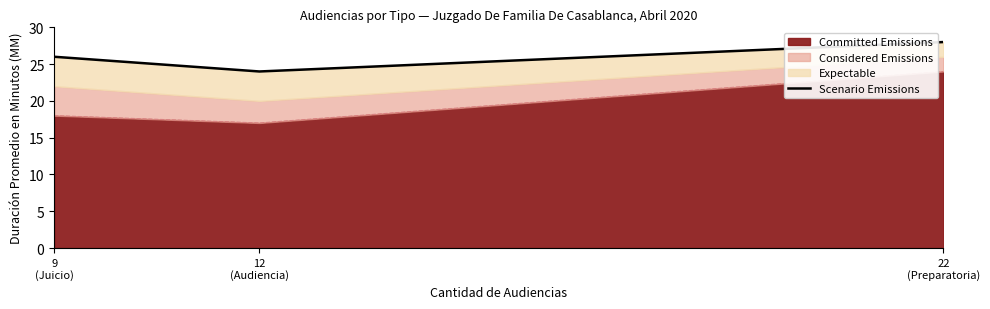

Reading left to right, list all the values displayed in this chart.

26	24	28